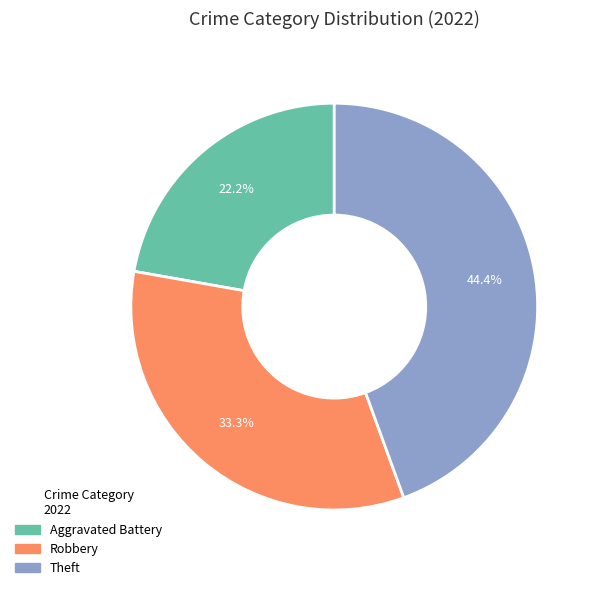

Does any single category account for the majority?

No